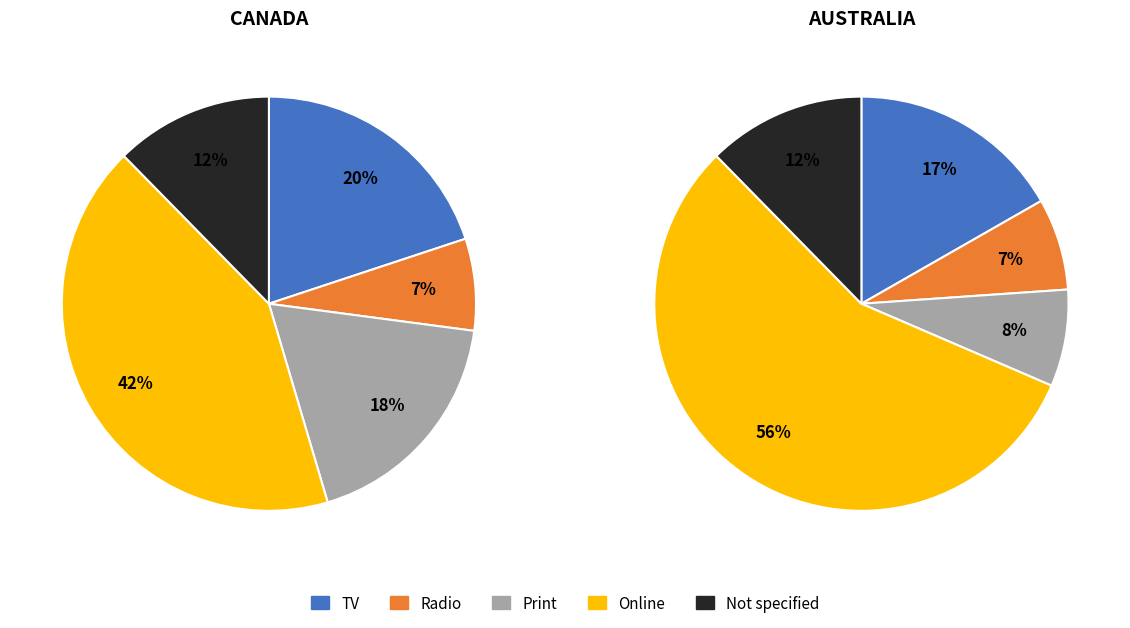

Count the number of slices in the pie.

10